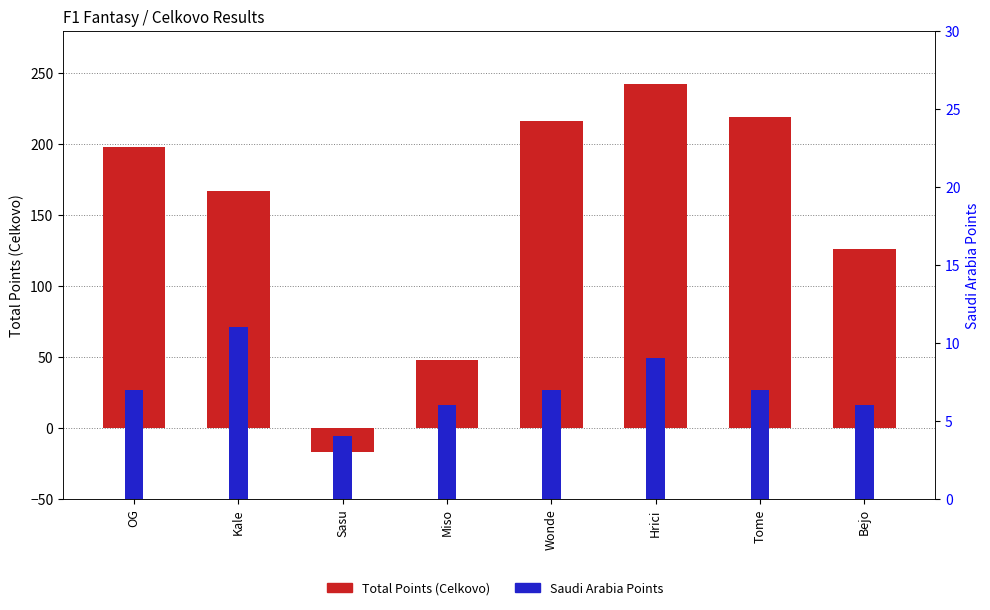

What is the greatest value displayed?

242